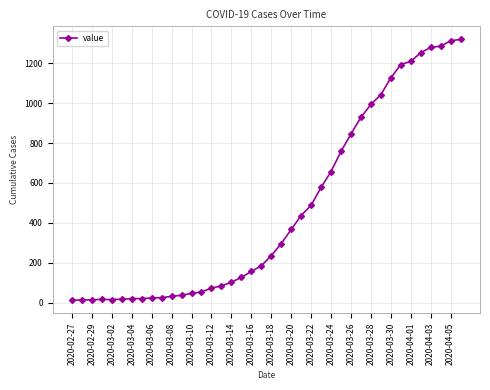

What is the smallest value displayed?

13